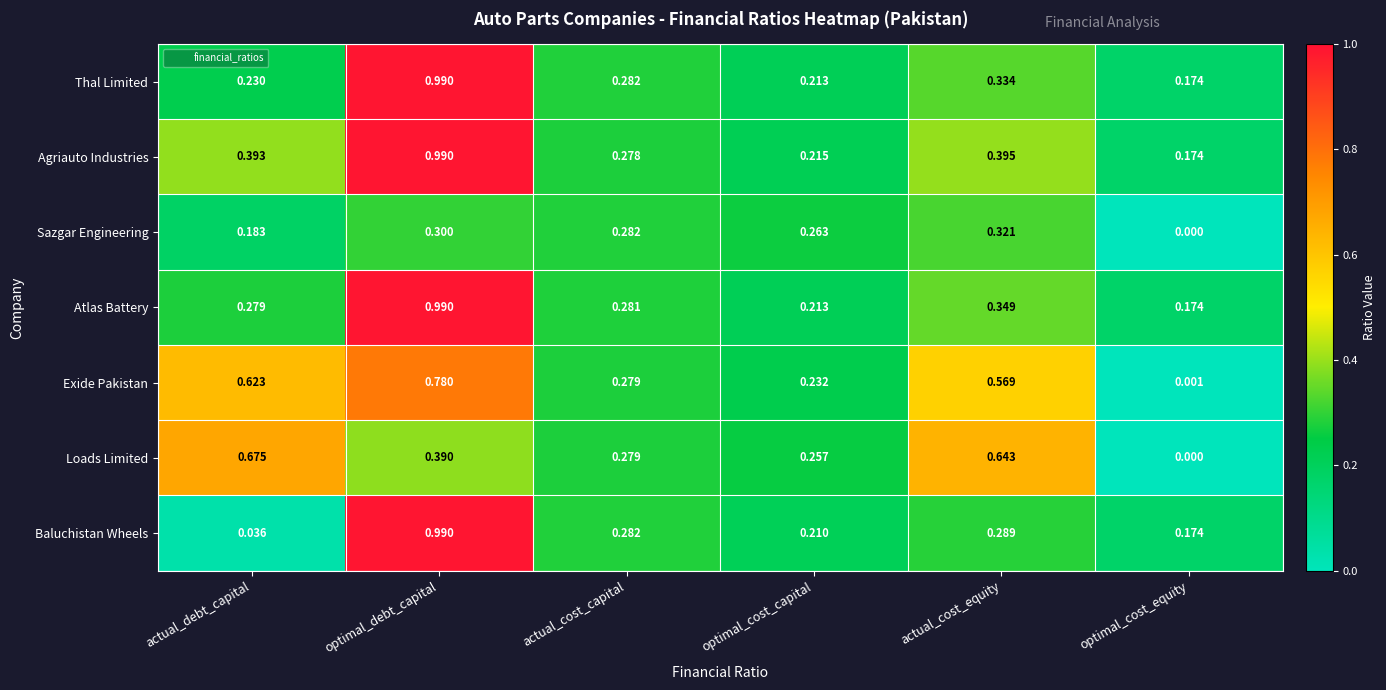

Which series changed the most between actual_cost_capital and optimal_cost_capital?

Baluchistan Wheels